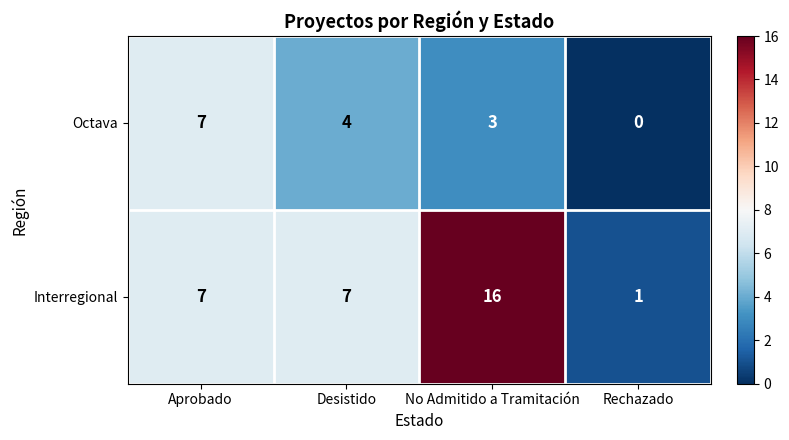

Which series changed the most between Desistido and No Admitido a Tramitación?

Interregional